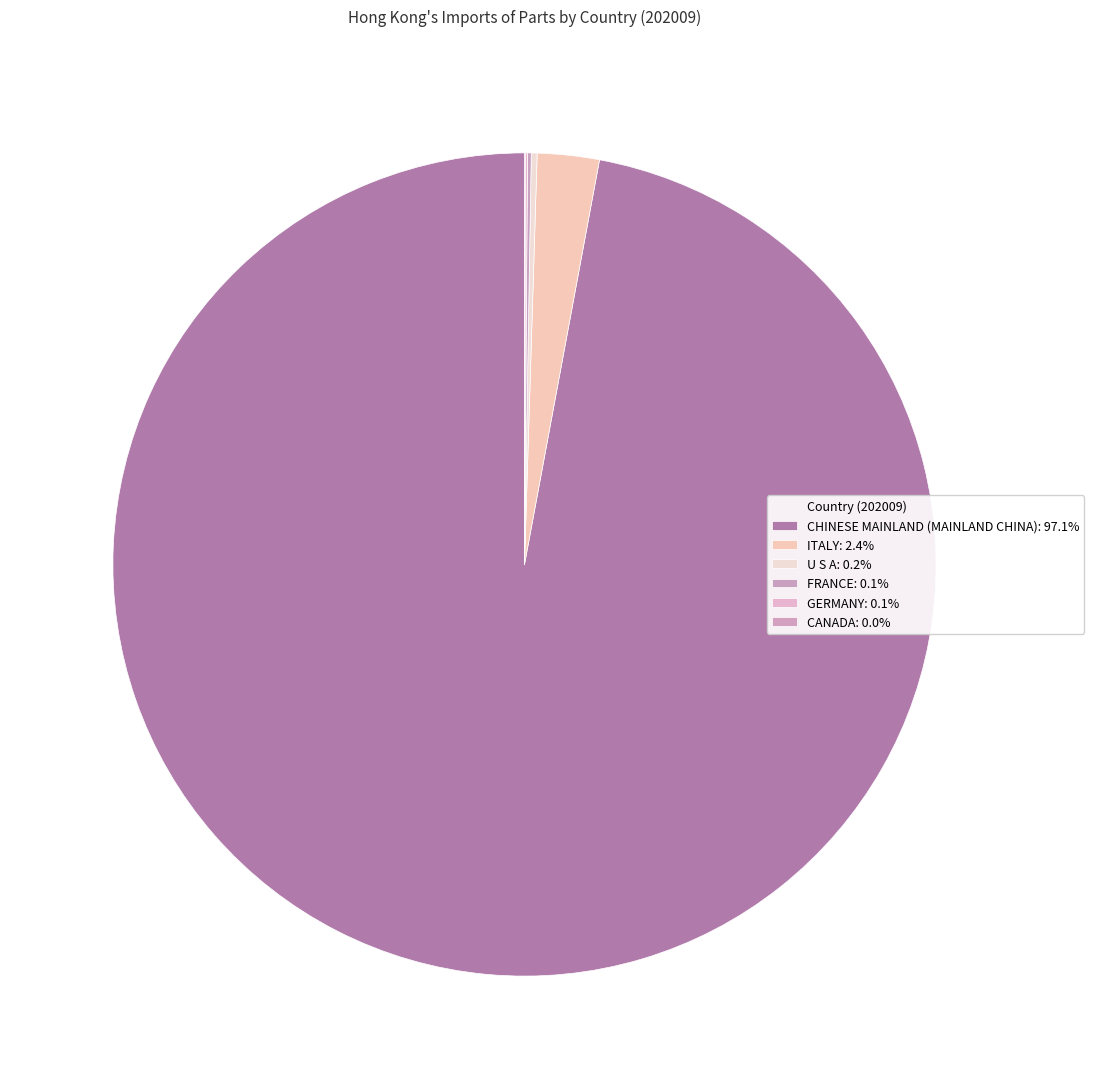

What is the majority slice?

CHINESE MAINLAND (MAINLAND CHINA)